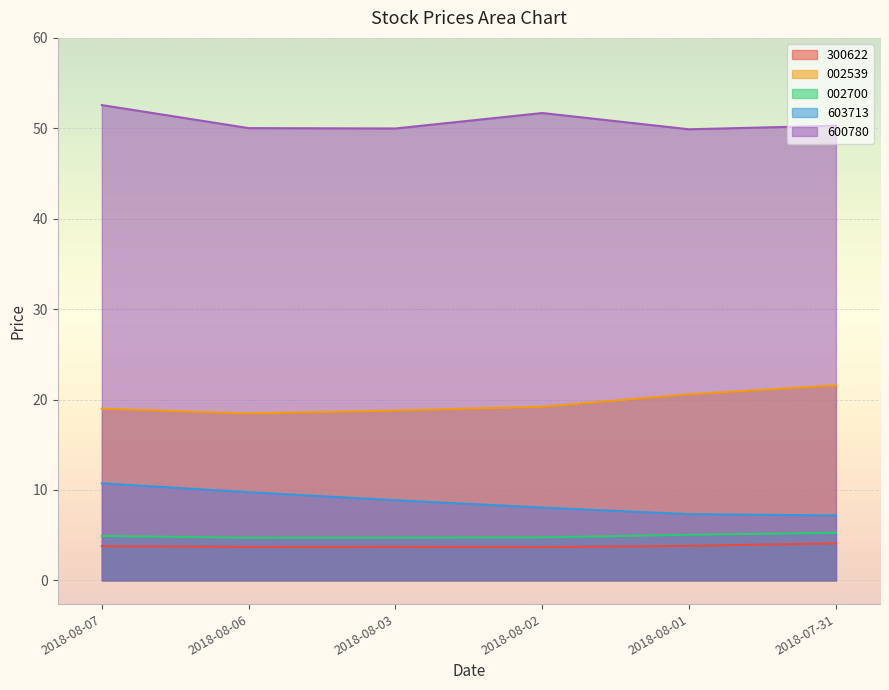

At how many categories does at least one series exceed 42?

6